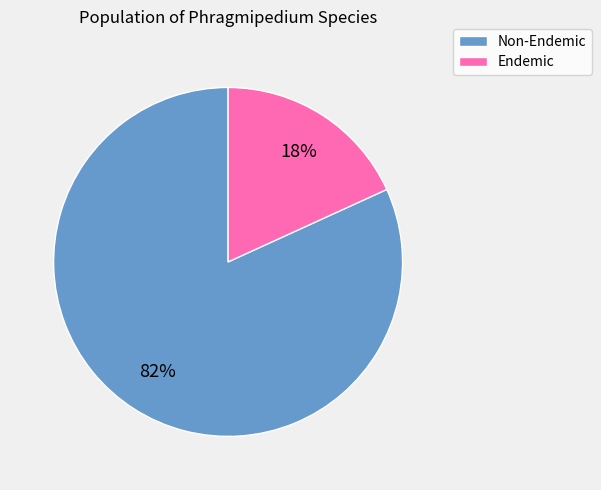

Which category has the biggest portion of the pie?

Non-Endemic